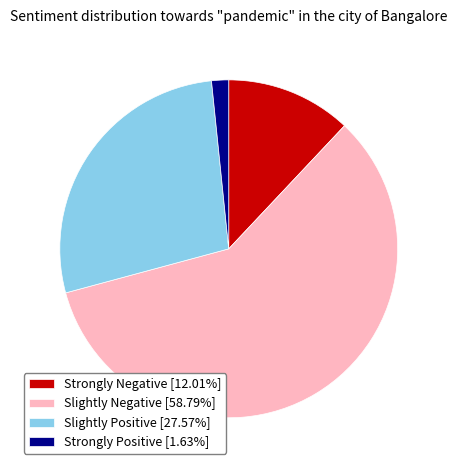

Do Strongly Positive [1.63%] and Slightly Negative [58.79%] together represent more than half of the pie?

Yes